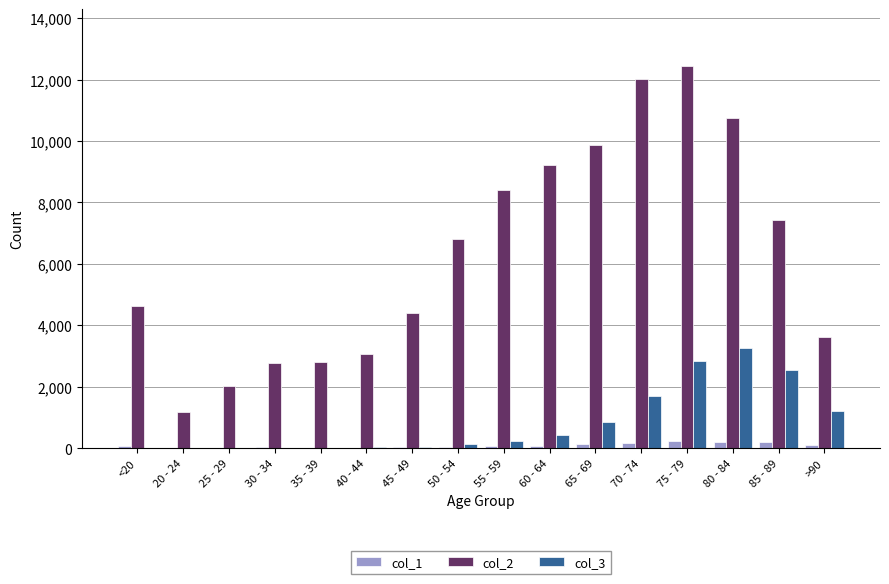

True or false: col_2 has a value of 3164 at 25 - 29.

False